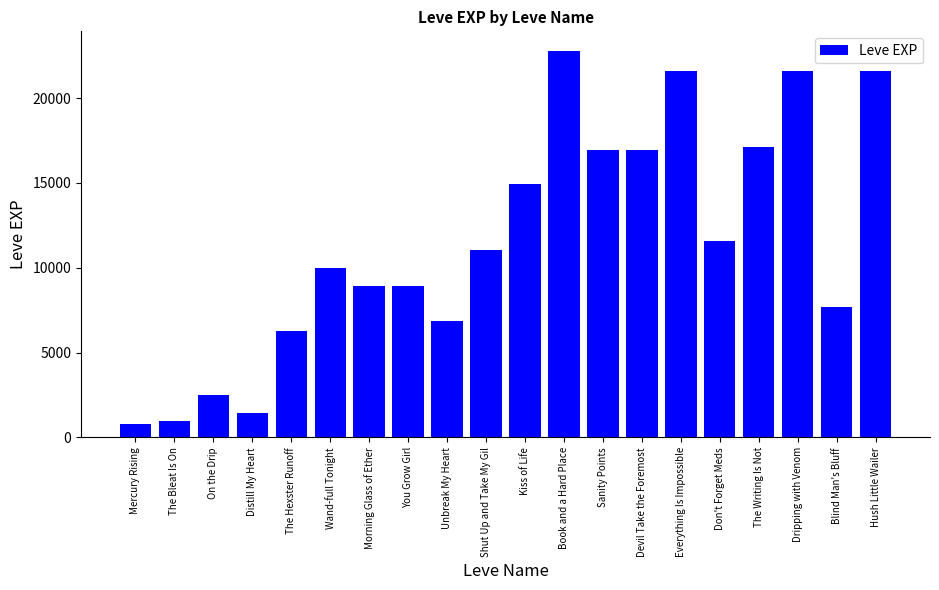

Read the value at On the Drip, to the nearest 100.

2500